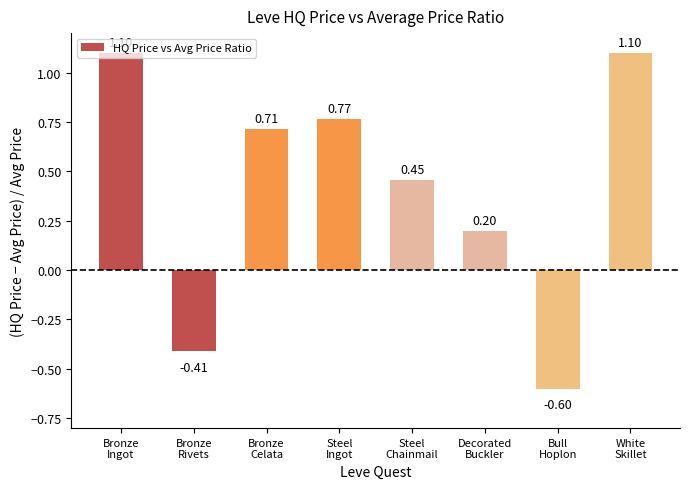

What is the difference between the maximum and minimum values?

1.7